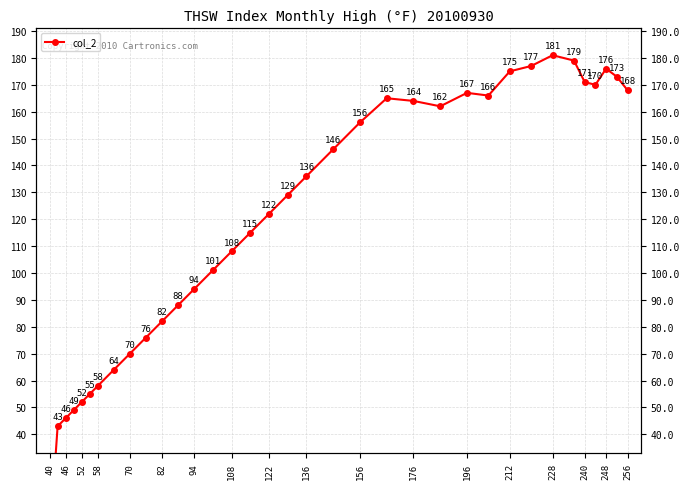

How many values are below 129?

17